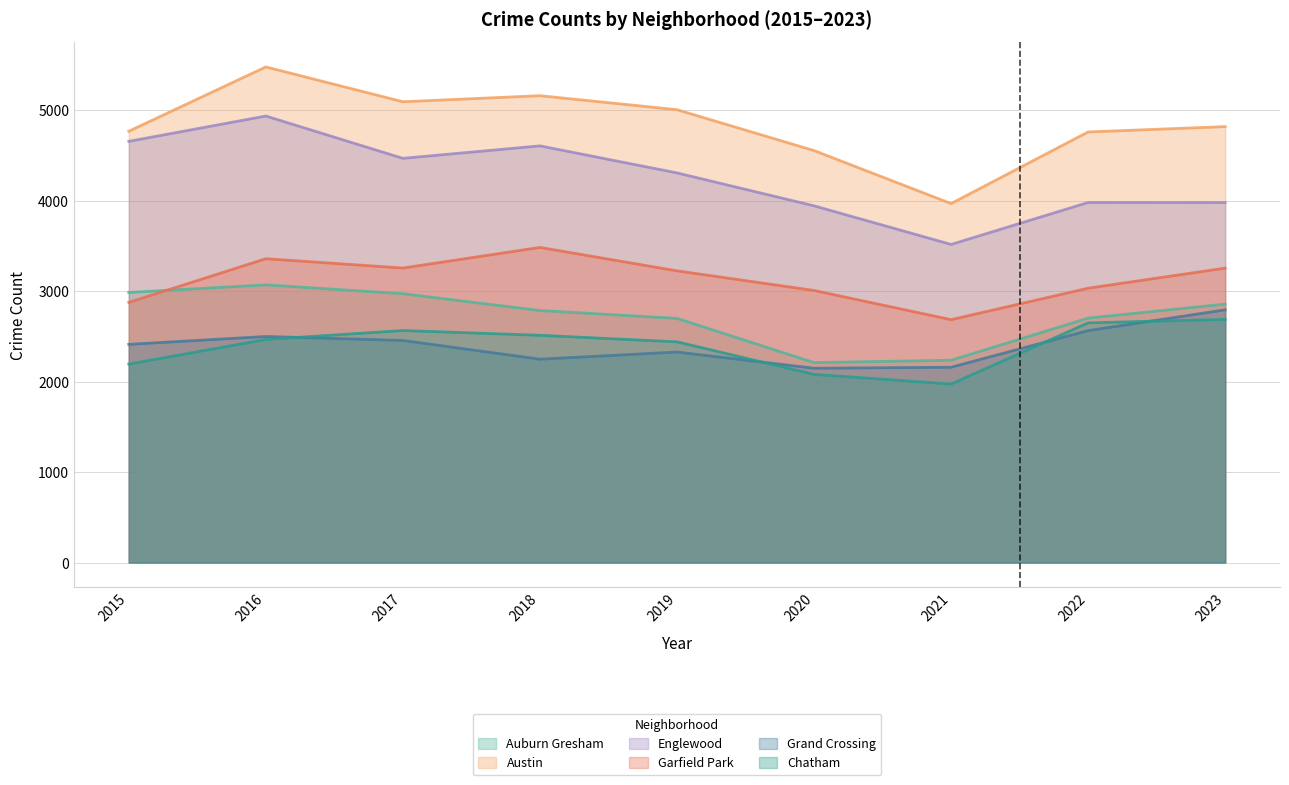

Between 2019 and 2022, which series saw the biggest shift?

Englewood